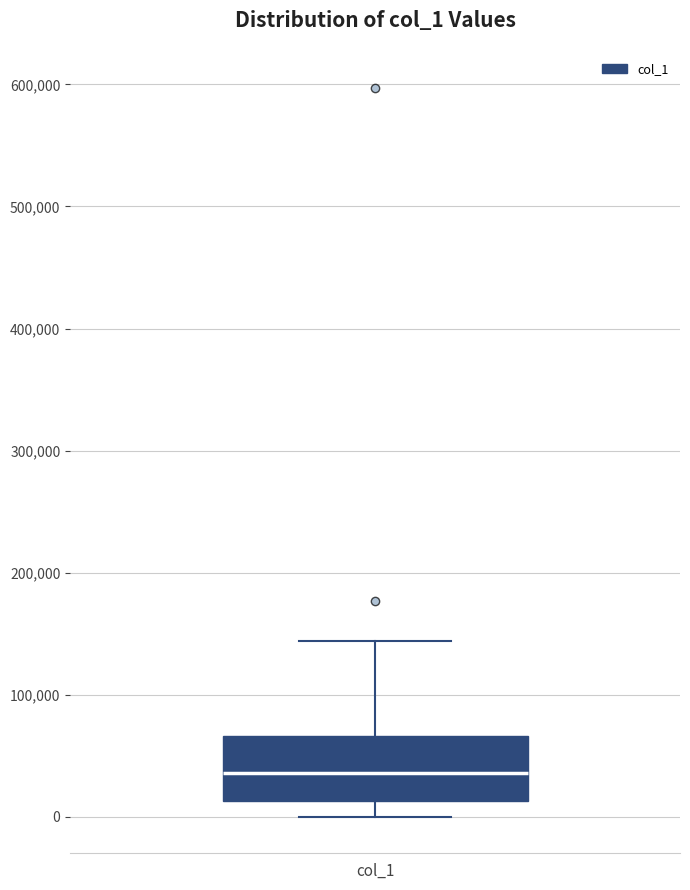

Read this box plot against the y-axis: the position of the median line, the range covered by the box, and the ends of both whiskers. The values are not printed on the chart, so give them approximately, as read against the axis.

median 40000, box 10000 to 70000, whiskers 0 to 140000